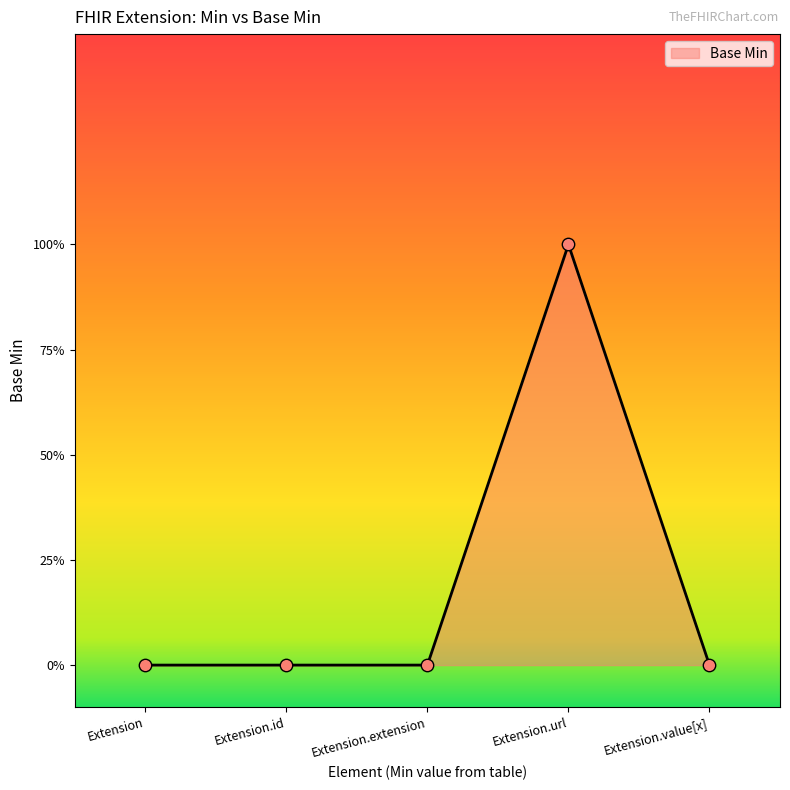

Does the chart have visible grid lines?

No